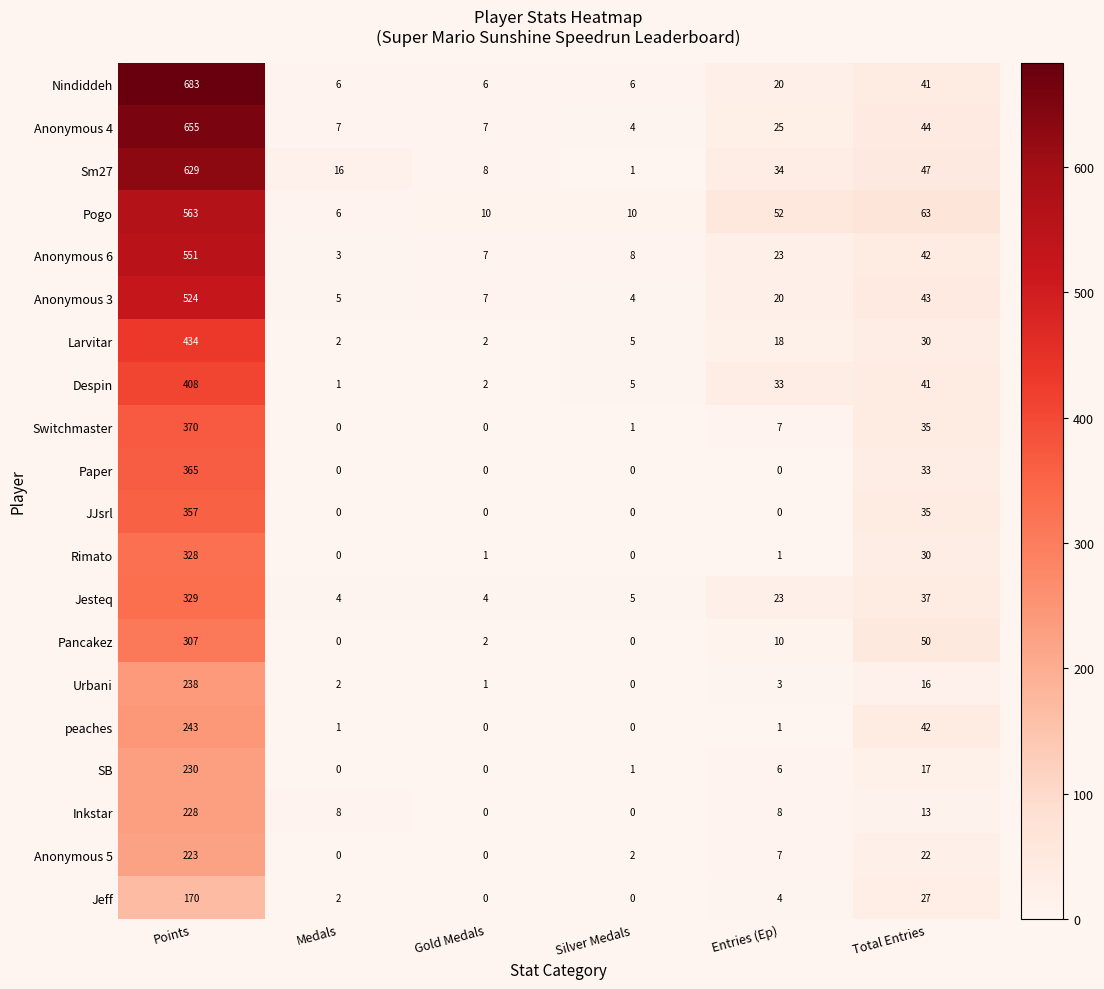

The Anonymous 3 series shows 20 at Entries (Ep). True or false?

True